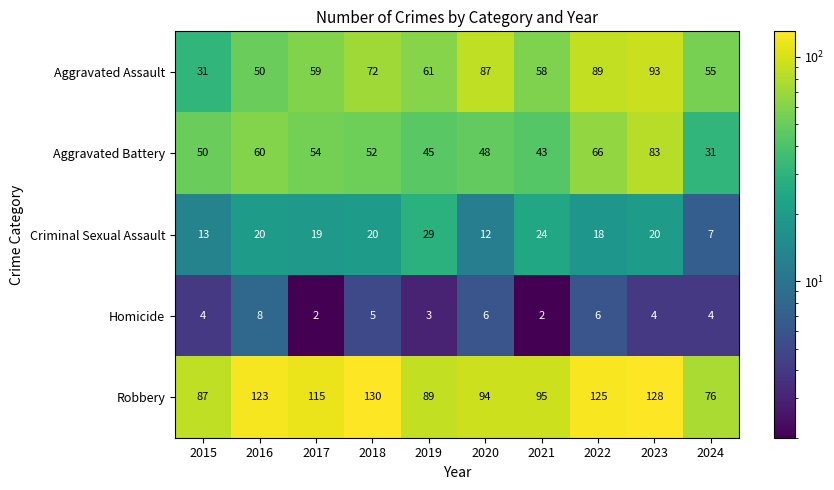

The Aggravated Battery series shows 72 at 2021. True or false?

False